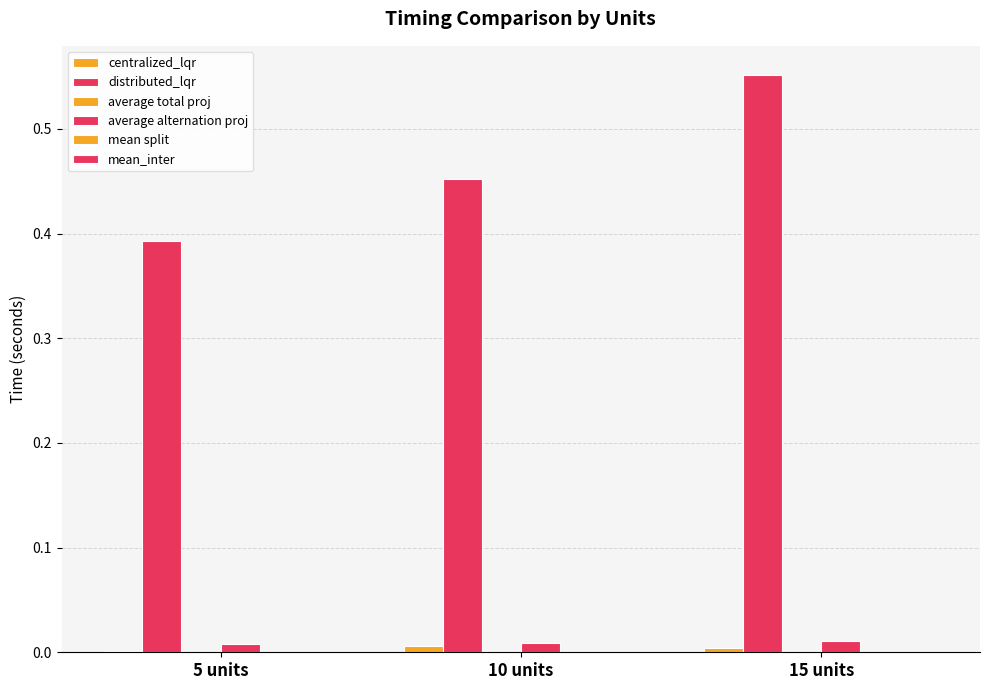

How many series are shown in this chart?

6